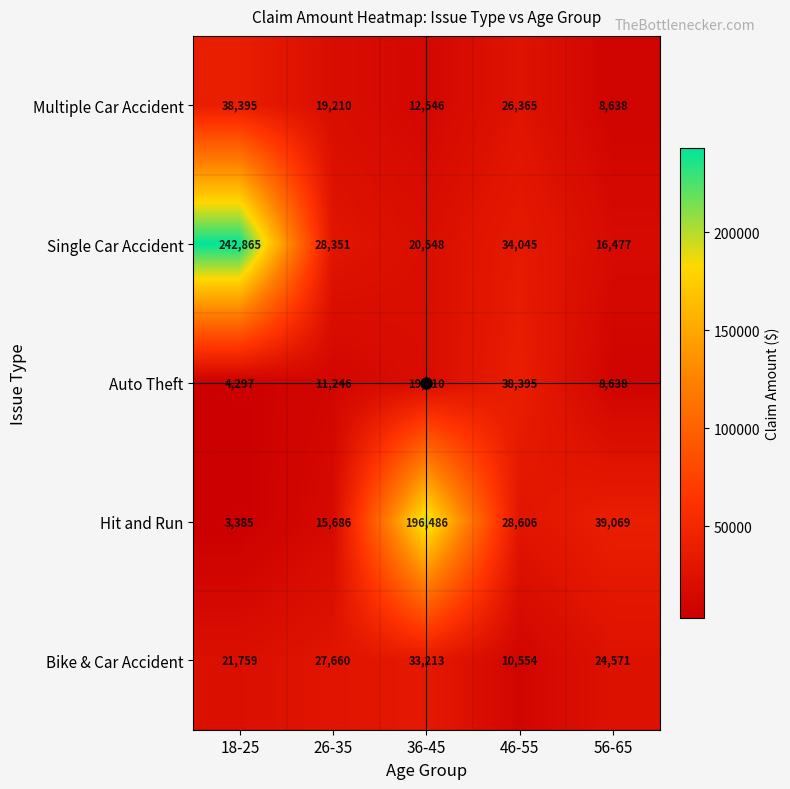

What value does the Bike & Car Accident series have at 56-65, to the nearest 50?

24550